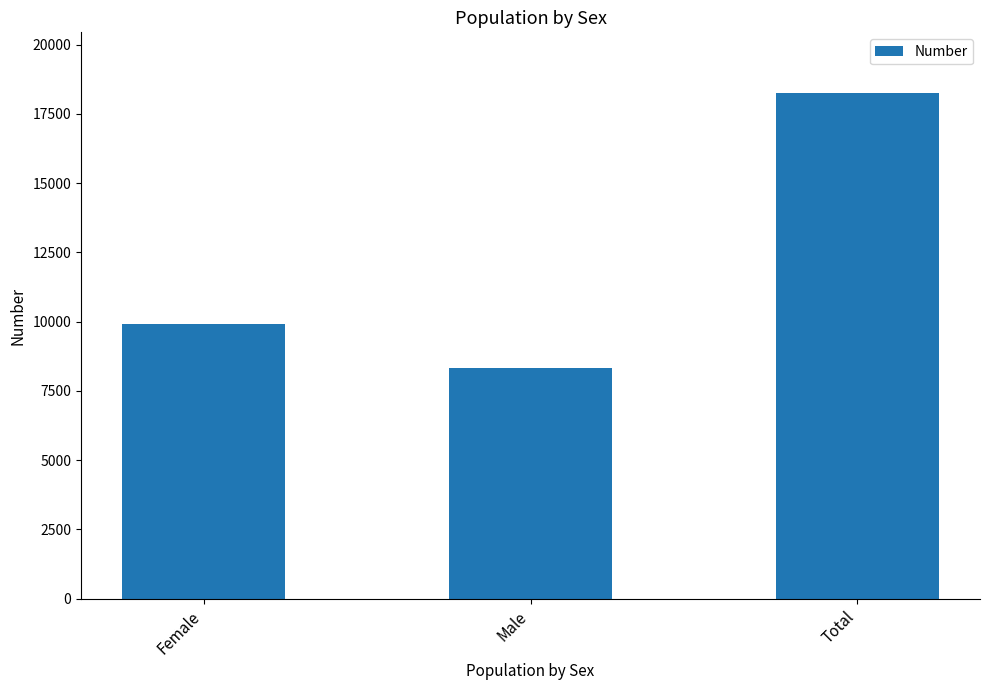

What is the smallest value displayed?

8337